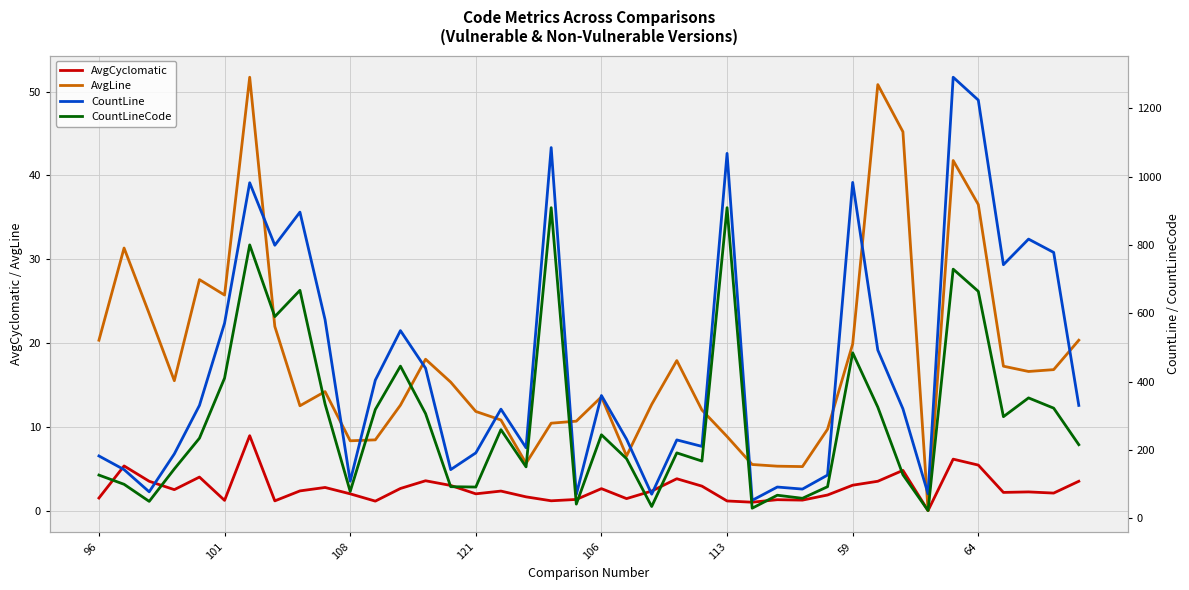

The value of AvgCyclomatic at 59 is 3.0. True or false?

True